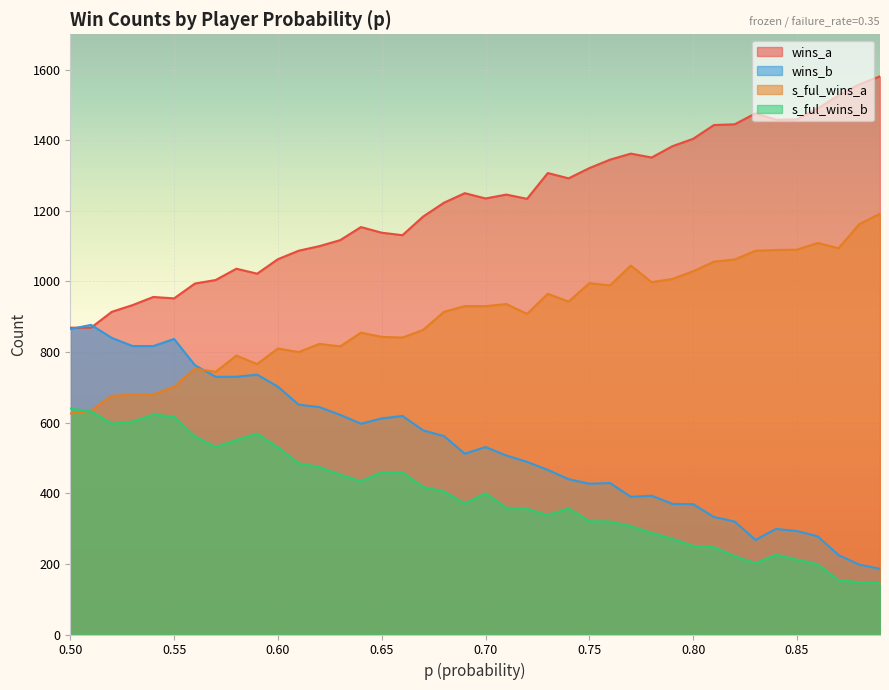

True or false: wins_b has a value of 440 at 0.74.

True